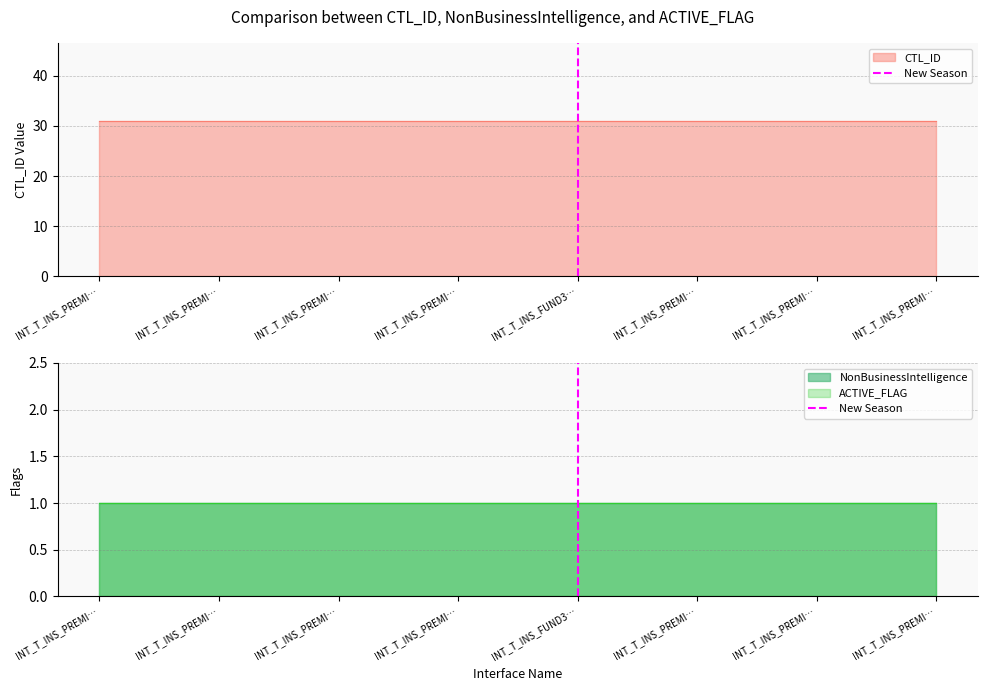

Is it true that the value at INT_T_INS_FUND3… is 0?

False